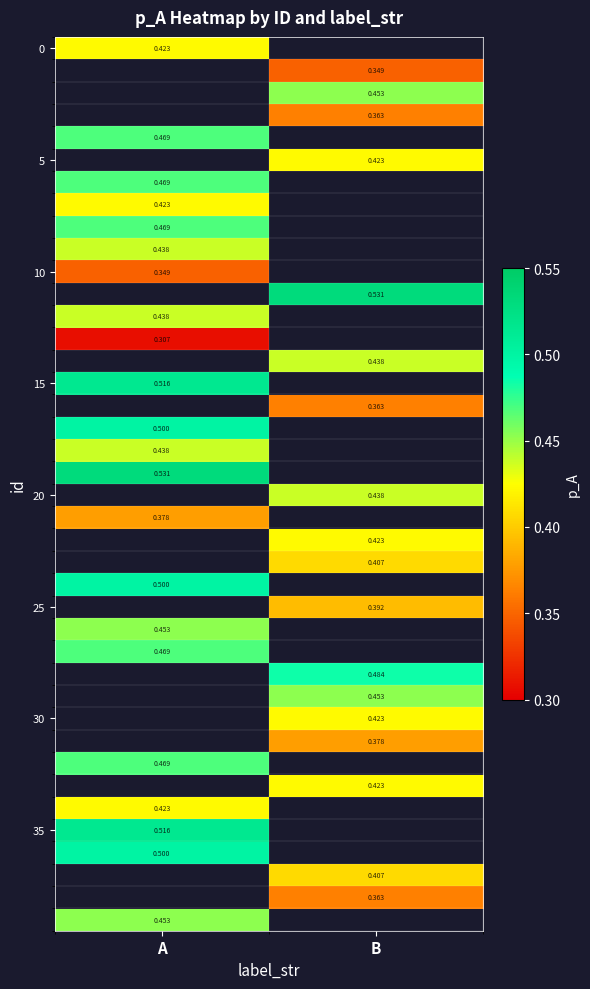

At how many categories does at least one series exceed 0?

2